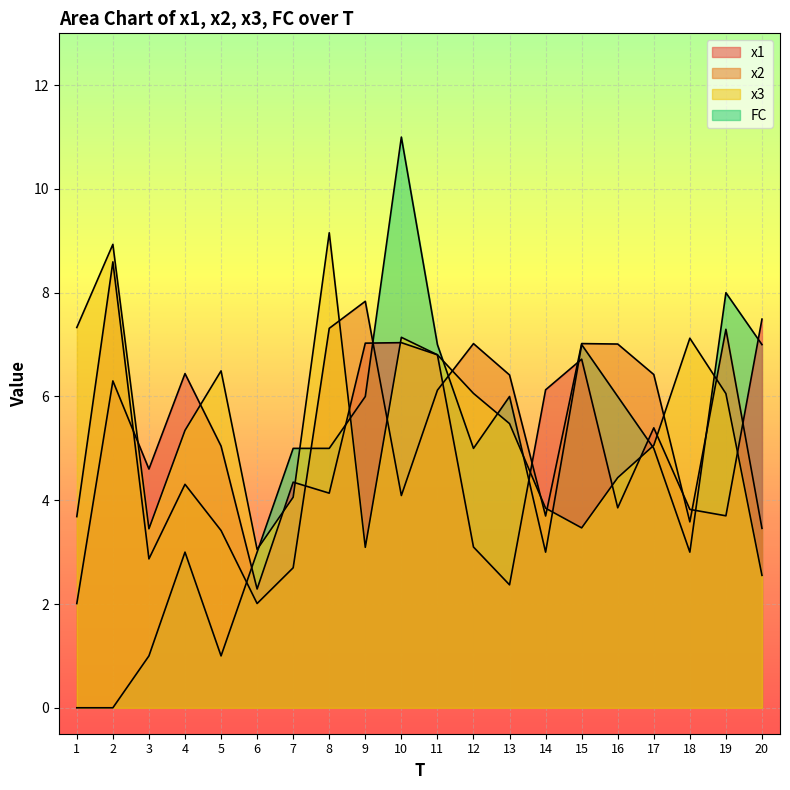

True or false: FC has more than 0 points higher than both neighbors.

True